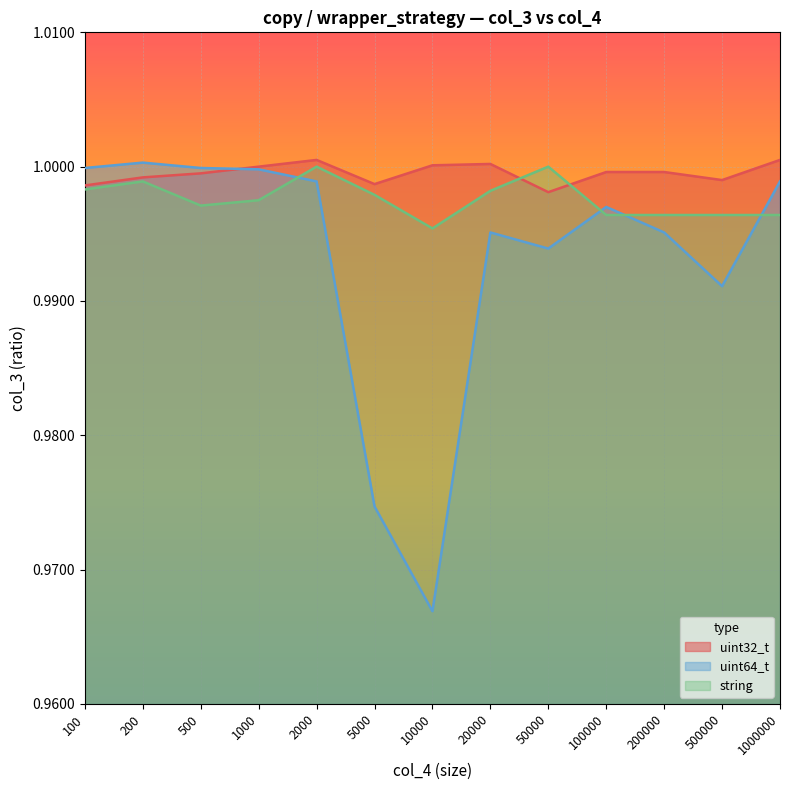

At which label does uint32_t reach its minimum?

50000